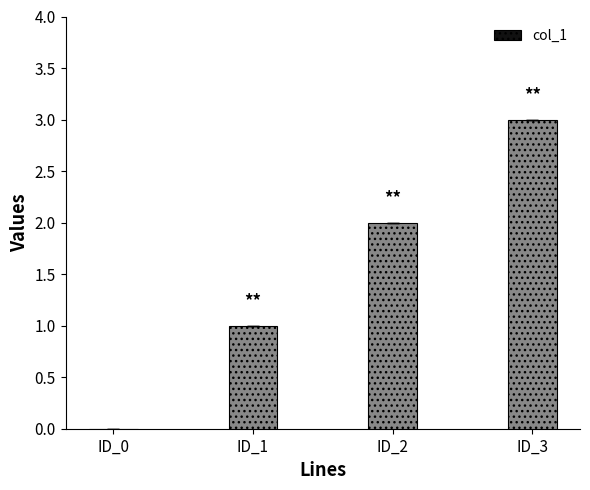

How many positive values are there?

3